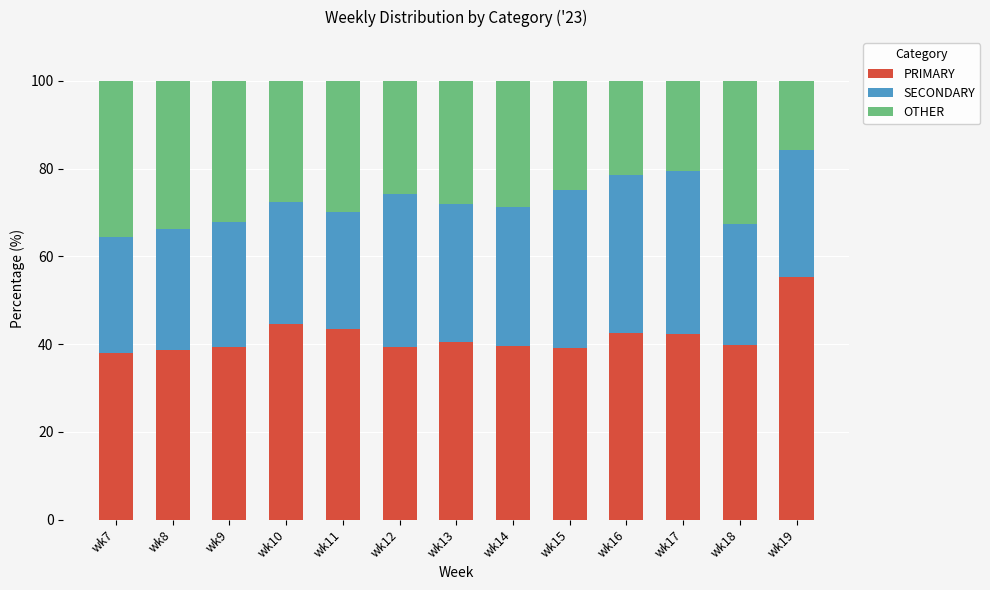

True or false: PRIMARY has a value of 12.8 at wk17.

False